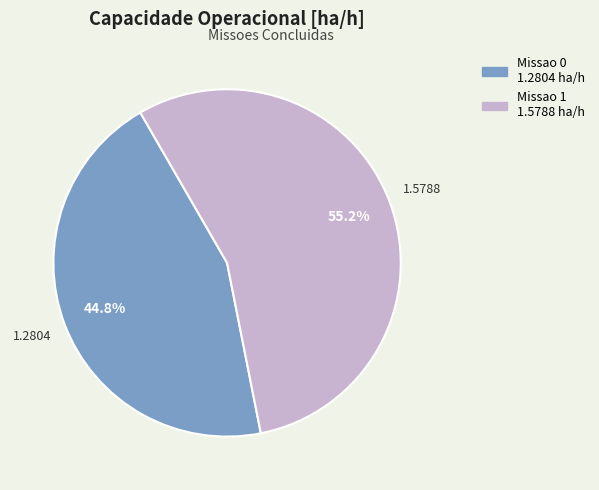

Which slice is the largest?

Missao 1